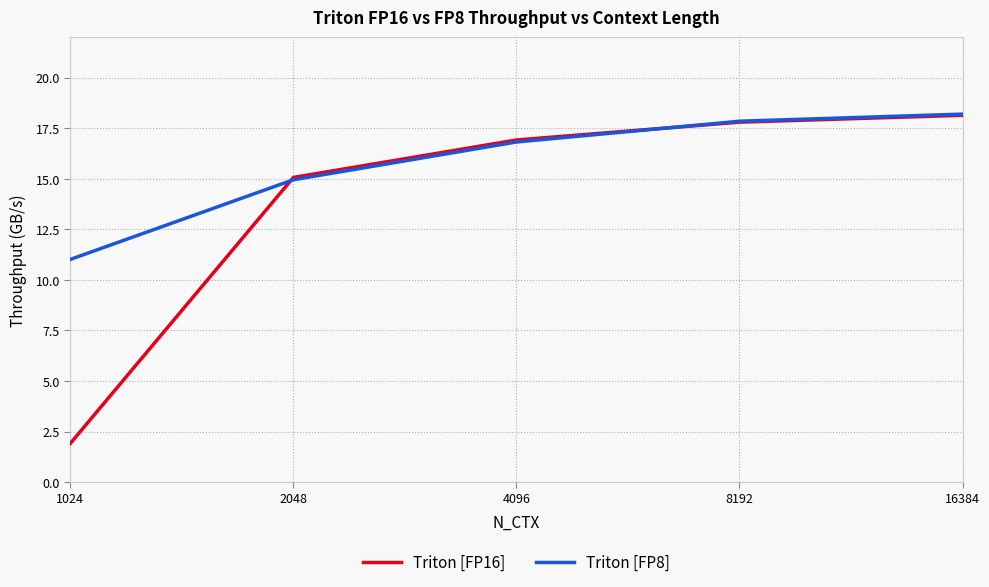

What is the greatest value displayed?

18.2